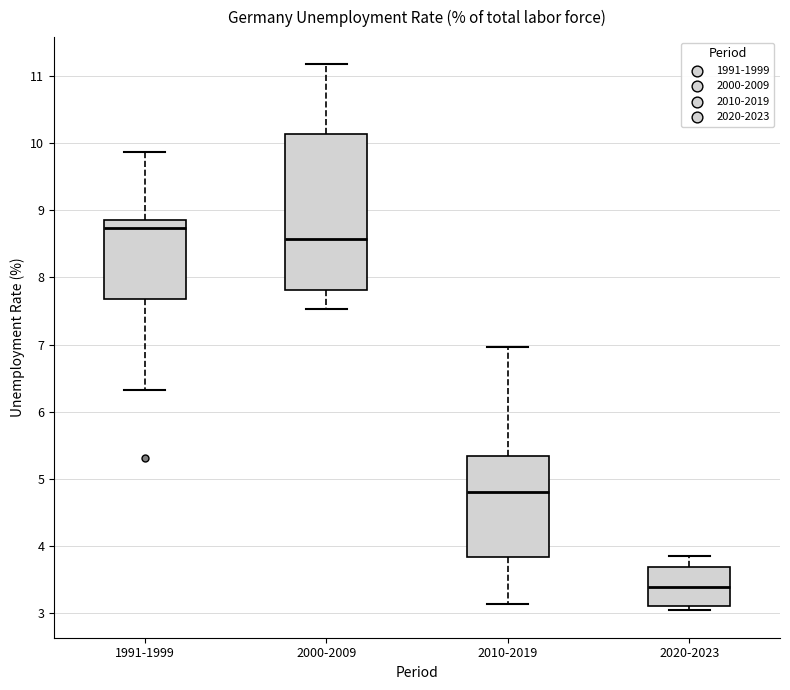

Reading left to right, read every box against the y-axis: the position of its median line, the range the box covers, and the ends of its whiskers. The values are not printed on the chart, so give them approximately, as read against the axis.

1991-1999: median 8.7, box 7.7 to 8.9, whiskers 6.3 to 9.9
2000-2009: median 8.6, box 7.8 to 10.1, whiskers 7.5 to 11.2
2010-2019: median 4.8, box 3.8 to 5.3, whiskers 3.1 to 7.0
2020-2023: median 3.4, box 3.1 to 3.7, whiskers 3.0 to 3.9